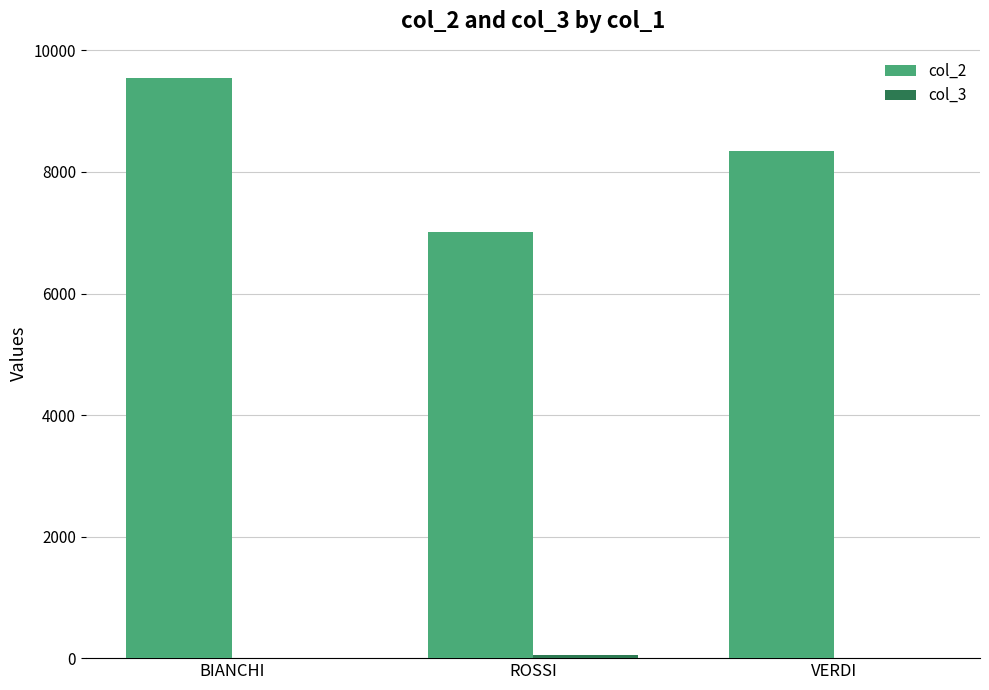

The col_2 series shows 9549 at BIANCHI. True or false?

True